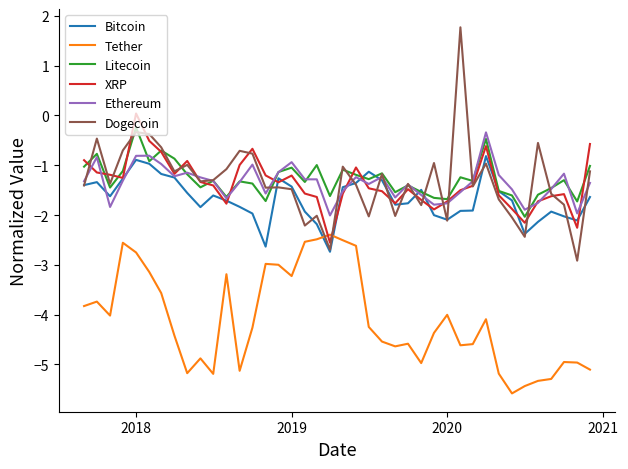

True or false: Litecoin and Tether intersect in this chart.

False